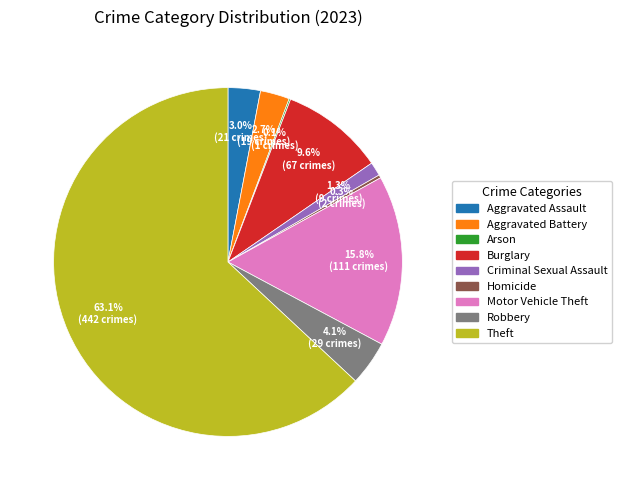

Is the sum of Criminal Sexual Assault and Aggravated Assault greater than half?

No